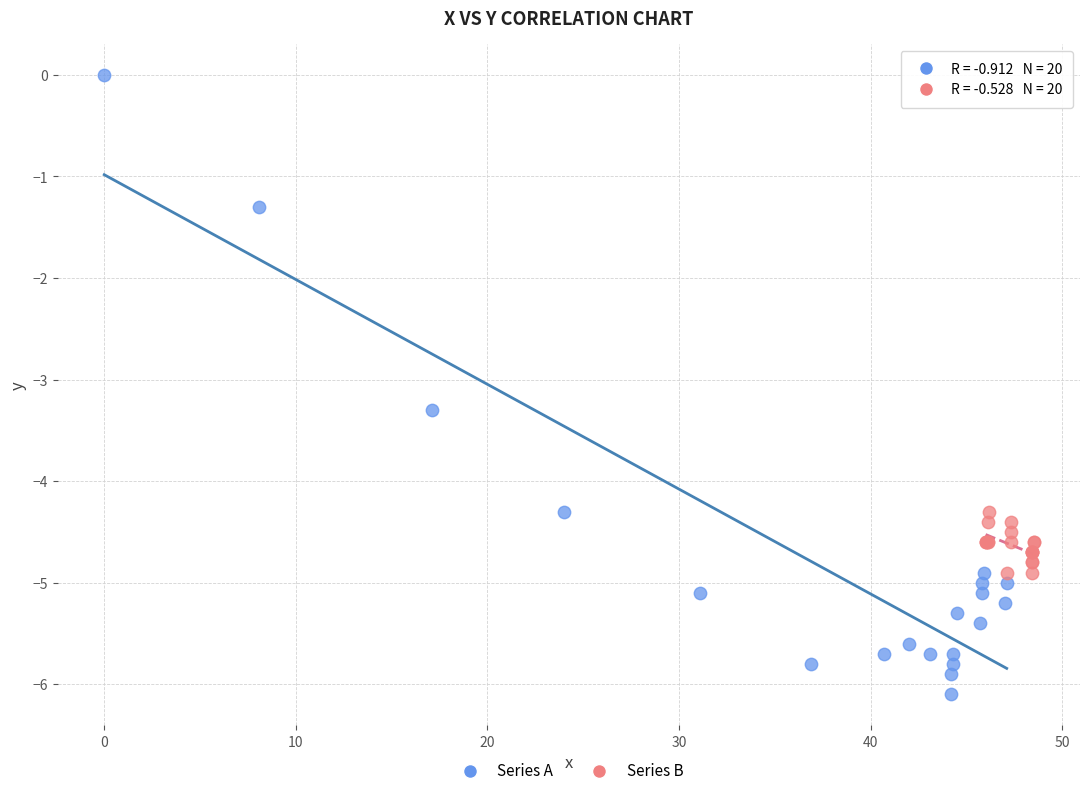

Which series reaches the minimum Y coordinate?

Series A